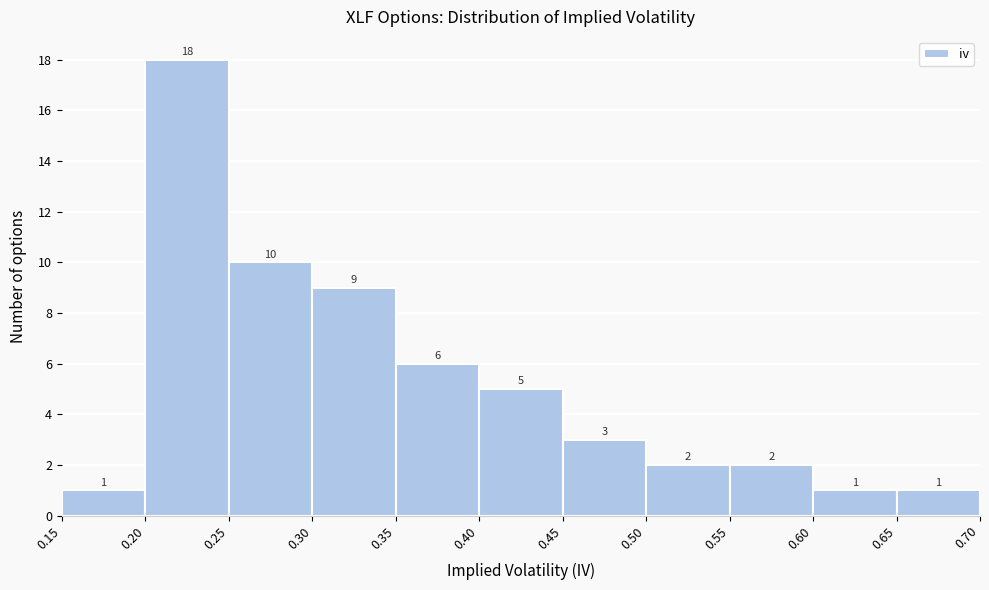

What is the height of the bar covering 0.65 to 0.70 on the x-axis?

1